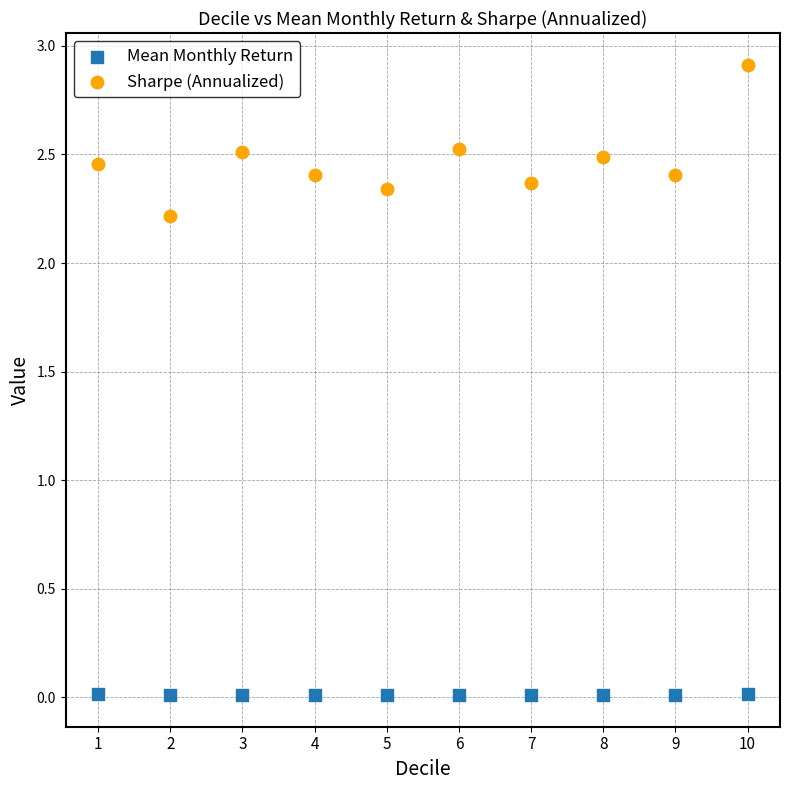

Across all data points, what is the range of X values (max minus min)?

9.0